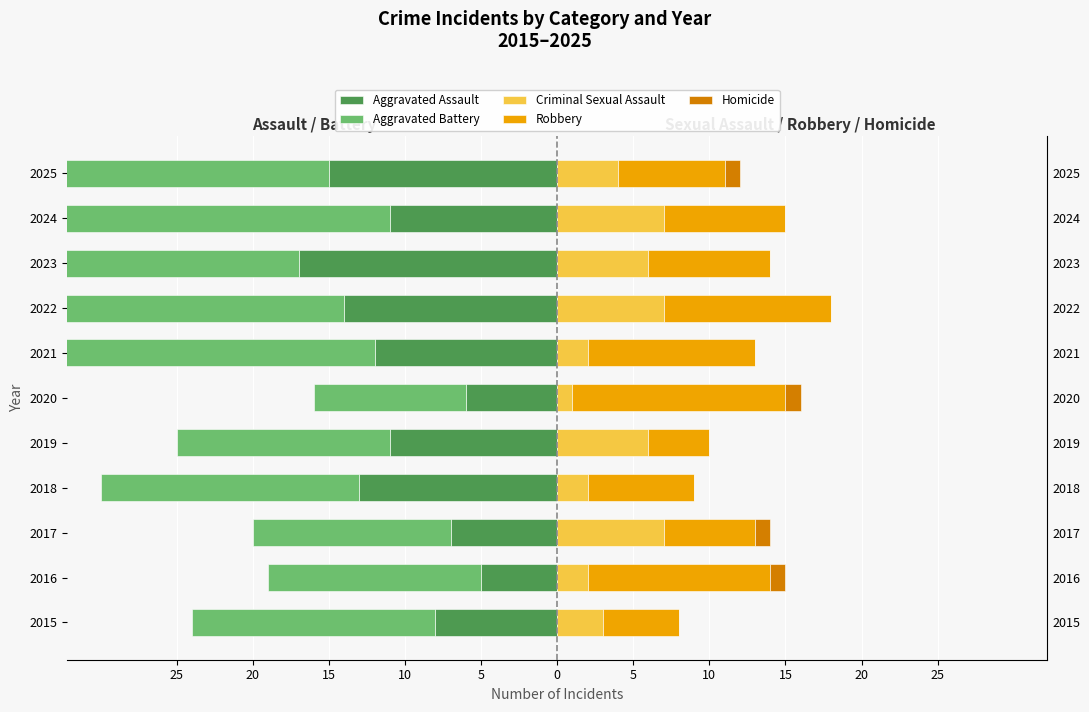

How many bars are there in total?

55